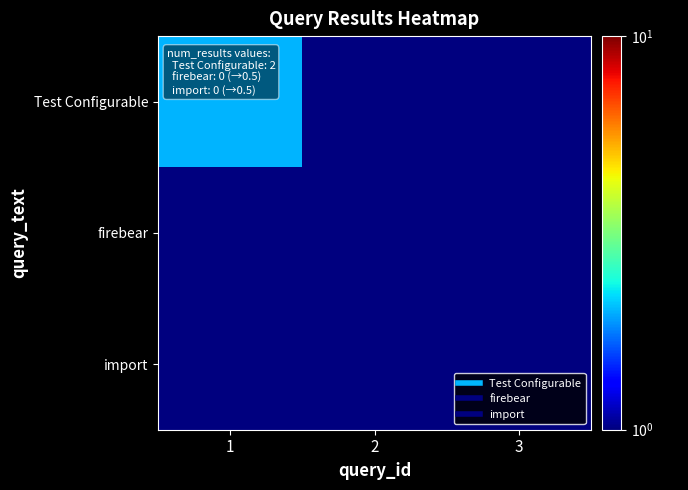

Reading left to right, what are all the values shown in this chart?

Test Configurable: 1=2.0	2=0.5	3=0.5
firebear: 1=0.5	2=1.0	3=0.5
import: 1=0.5	2=0.5	3=1.0